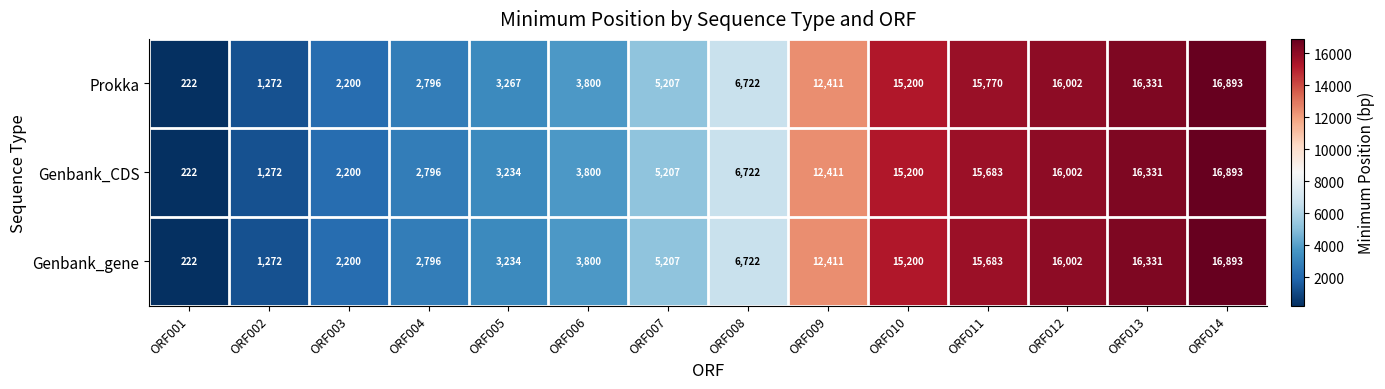

What is the average value of the Prokka series?

8435